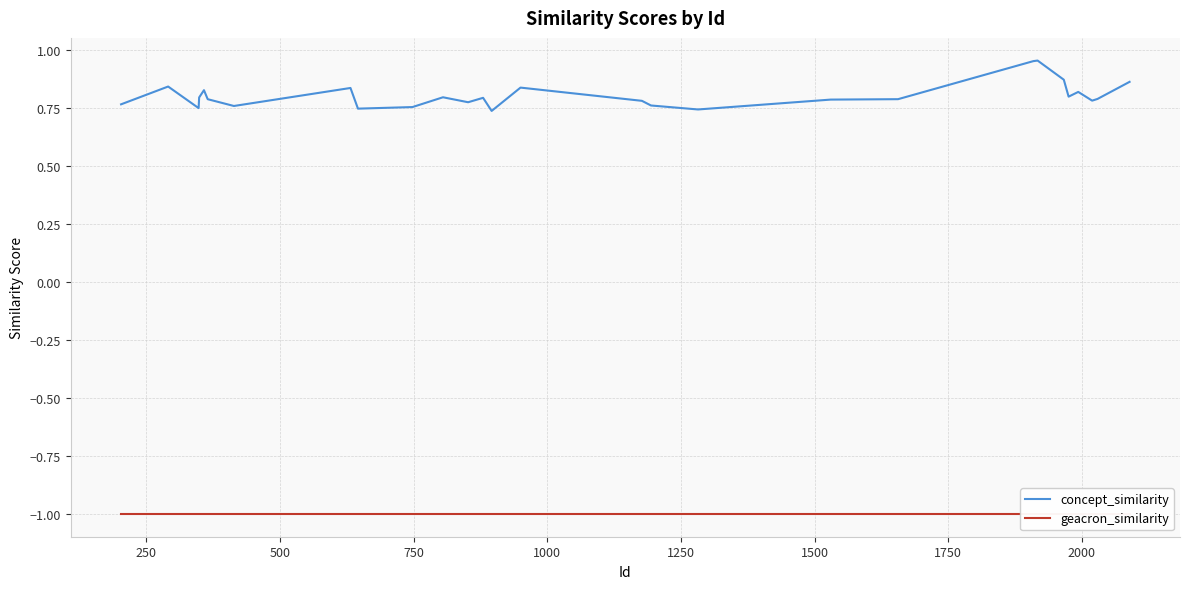

Rank the series by their maximum value, from lowest to highest.

geacron_similarity, concept_similarity